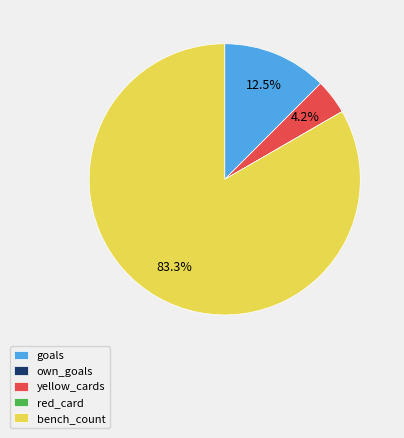

How much of the chart is everything except goals?

87.5%